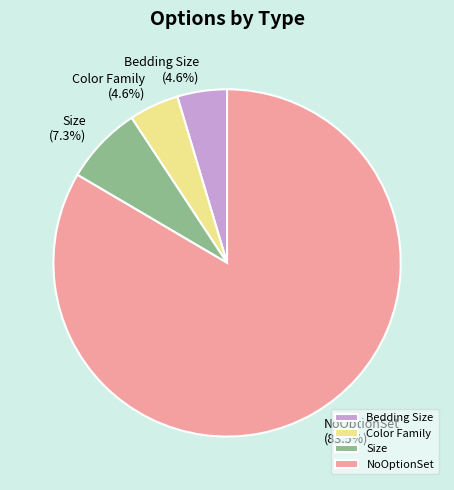

Between Color Family and Size, which is larger?

Size